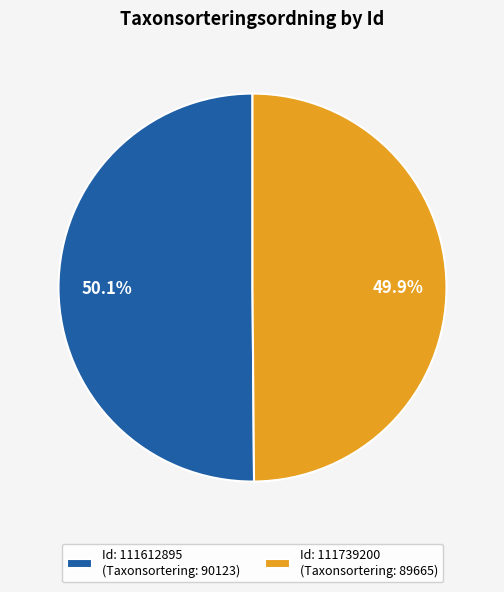

Do Id: 111739200 (Taxonsortering: 89665) and Id: 111612895 (Taxonsortering: 90123) together represent more than half of the pie?

Yes